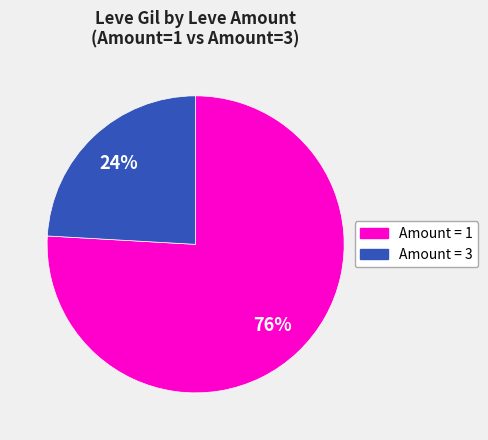

Does any single category account for the majority?

Yes